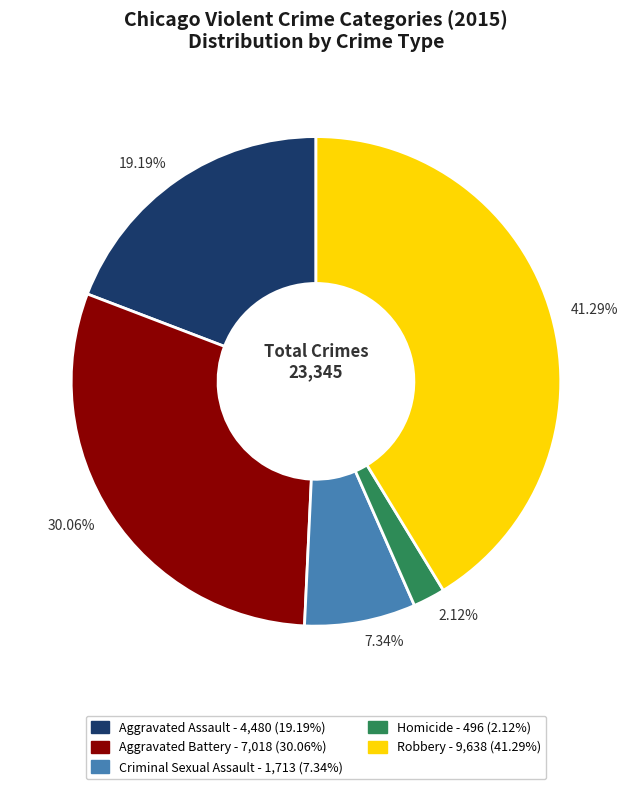

How much of the chart is everything except Criminal Sexual Assault?

92.7%